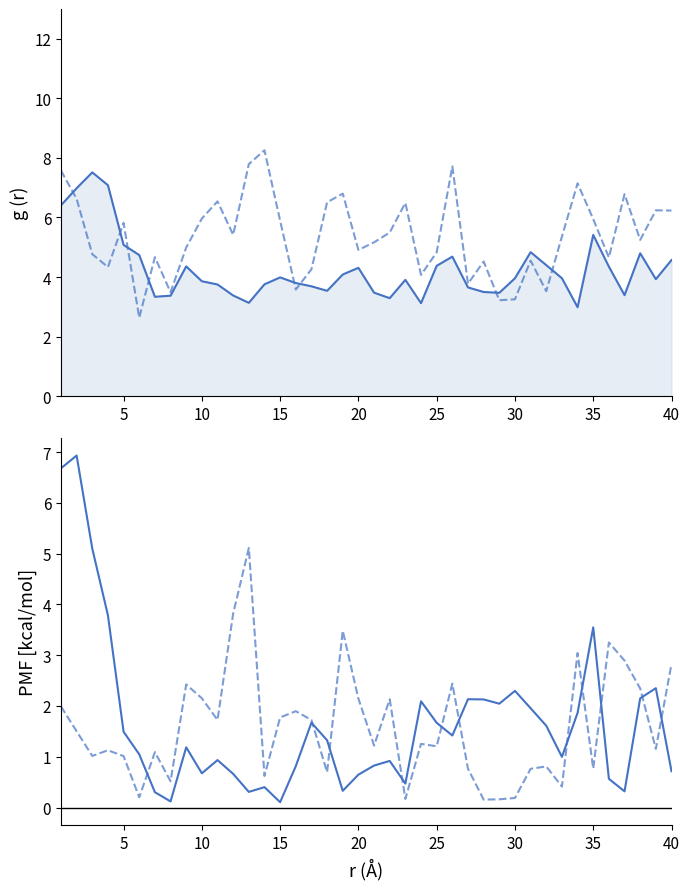

Reading left to right, transcribe all the data shown in this chart.

lambda.1: 6.4	7.0	7.5	7.1	5.1	4.7	3.3	3.4	4.4	3.9	3.8	3.4	3.1	3.8	4.0	3.8	3.7	3.5	4.1	4.3	3.5	3.3	3.9	3.1	4.4	4.7	3.7	3.5	3.5	4.0	4.8	4.4	4.0	3.0	5.4	4.3	3.4	4.8	3.9	4.6
mu.1: 6.7	6.9	5.1	3.8	1.5	1.0	0.3	0.1	1.2	0.7	0.9	0.7	0.3	0.4	0.1	0.8	1.7	1.3	0.3	0.6	0.8	0.9	0.5	2.1	1.7	1.4	2.1	2.1	2.0	2.3	2.0	1.6	1.0	1.9	3.5	0.6	0.3	2.2	2.4	0.7
lambda.2: 7.6	6.6	4.8	4.3	5.8	2.6	4.7	3.5	5.0	6.0	6.5	5.4	7.8	8.3	5.9	3.6	4.3	6.5	6.8	4.9	5.2	5.5	6.5	4.1	4.8	7.7	3.8	4.5	3.2	3.3	4.6	3.5	5.4	7.1	5.9	4.7	6.8	5.2	6.2	6.2
mu.2: 2.0	1.5	1.0	1.1	1.0	0.2	1.1	0.5	2.4	2.2	1.7	3.8	5.1	0.6	1.8	1.9	1.7	0.7	3.5	2.1	1.2	2.1	0.2	1.3	1.2	2.4	0.8	0.2	0.2	0.2	0.8	0.8	0.4	3.0	0.8	3.3	2.9	2.3	1.2	2.8